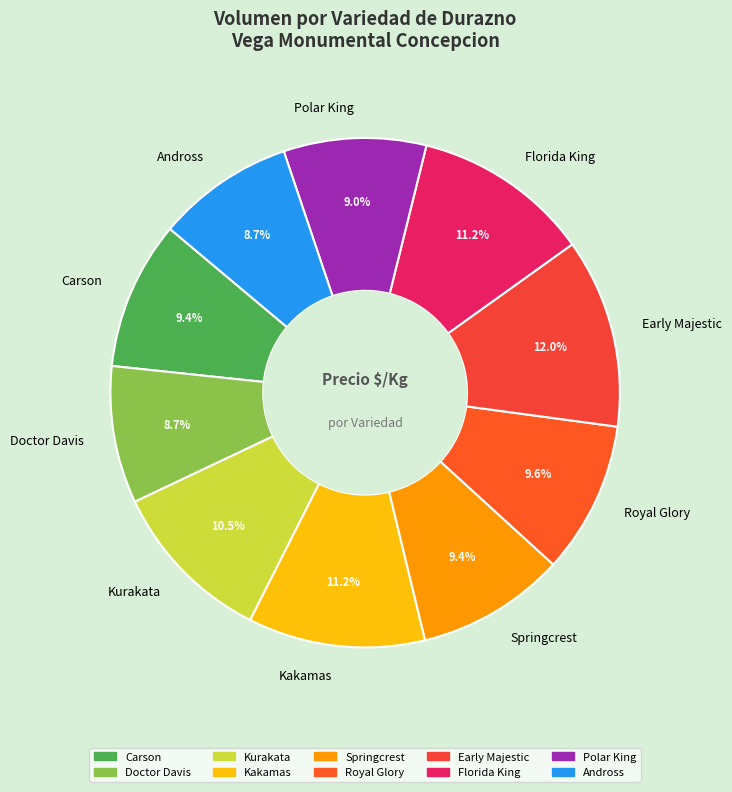

Does Springcrest account for over 50% of the chart?

No